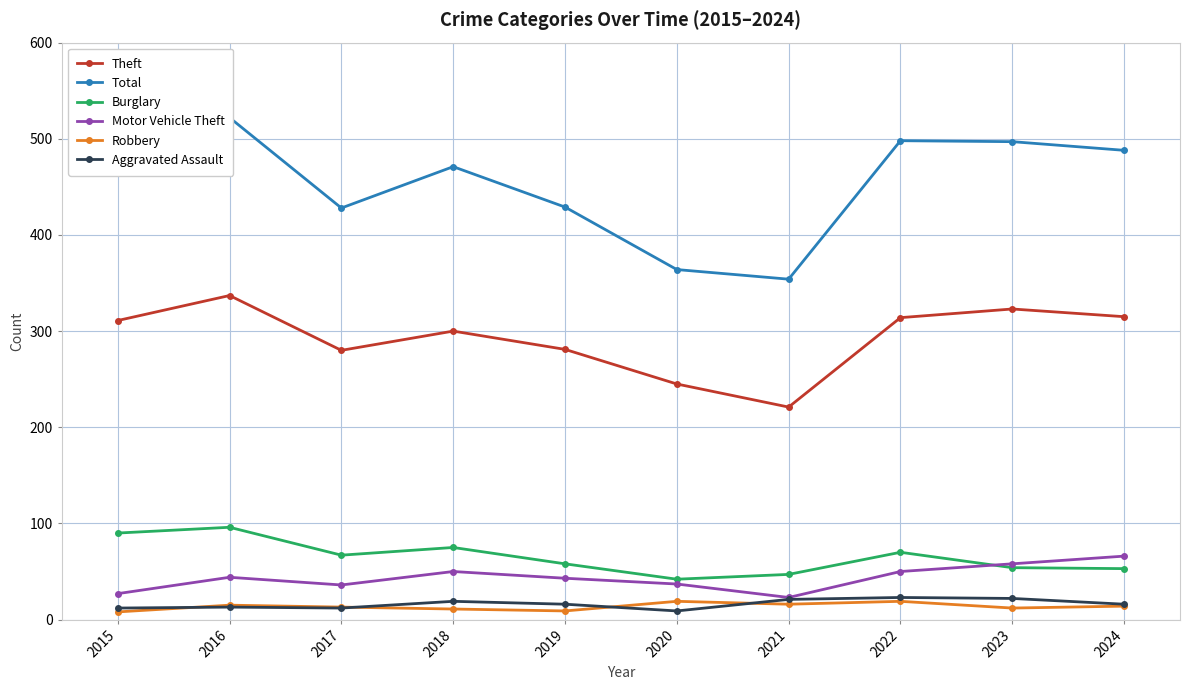

Rank the series by their maximum value, from lowest to highest.

Robbery, Aggravated Assault, Motor Vehicle Theft, Burglary, Theft, Total